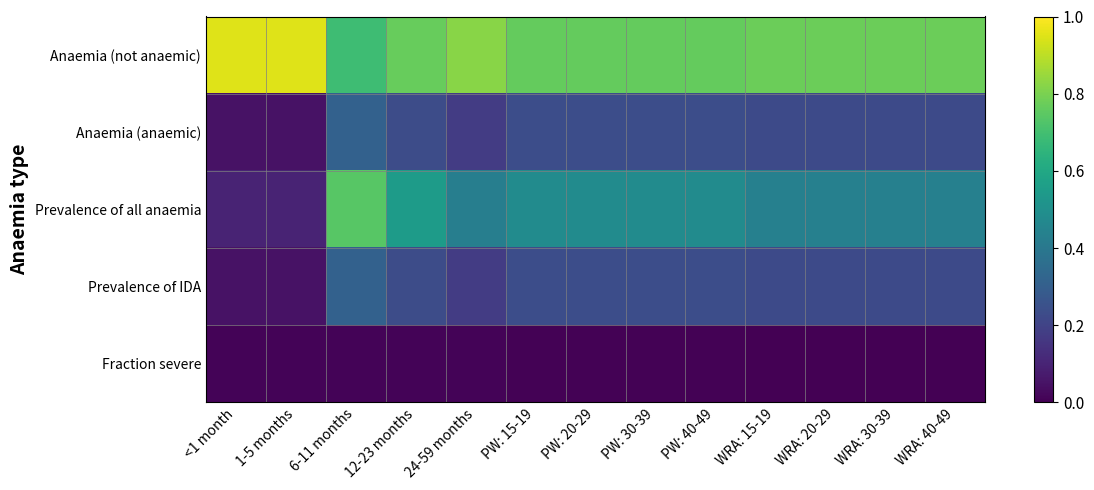

Reading left to right, what are all the values shown in this chart?

Anaemia (not anaemic): <1 month=0.9	1-5 months=0.9	6-11 months=0.7	12-23 months=0.8	24-59 months=0.8	PW: 15-19=0.8	PW: 20-29=0.8	PW: 30-39=0.8	PW: 40-49=0.8	WRA: 15-19=0.8	WRA: 20-29=0.8	WRA: 30-39=0.8	WRA: 40-49=0.8
Anaemia (anaemic): <1 month=0.1	1-5 months=0.1	6-11 months=0.3	12-23 months=0.2	24-59 months=0.2	PW: 15-19=0.2	PW: 20-29=0.2	PW: 30-39=0.2	PW: 40-49=0.2	WRA: 15-19=0.2	WRA: 20-29=0.2	WRA: 30-39=0.2	WRA: 40-49=0.2
Prevalence of all anaemia: <1 month=0.1	1-5 months=0.1	6-11 months=0.7	12-23 months=0.6	24-59 months=0.4	PW: 15-19=0.5	PW: 20-29=0.5	PW: 30-39=0.5	PW: 40-49=0.5	WRA: 15-19=0.4	WRA: 20-29=0.4	WRA: 30-39=0.4	WRA: 40-49=0.4
Prevalence of IDA: <1 month=0.1	1-5 months=0.1	6-11 months=0.3	12-23 months=0.2	24-59 months=0.2	PW: 15-19=0.2	PW: 20-29=0.2	PW: 30-39=0.2	PW: 40-49=0.2	WRA: 15-19=0.2	WRA: 20-29=0.2	WRA: 30-39=0.2	WRA: 40-49=0.2
Fraction severe: <1 month=0.0	1-5 months=0.0	6-11 months=0.0	12-23 months=0.0	24-59 months=0.0	PW: 15-19=0.0	PW: 20-29=0.0	PW: 30-39=0.0	PW: 40-49=0.0	WRA: 15-19=0.0	WRA: 20-29=0.0	WRA: 30-39=0.0	WRA: 40-49=0.0